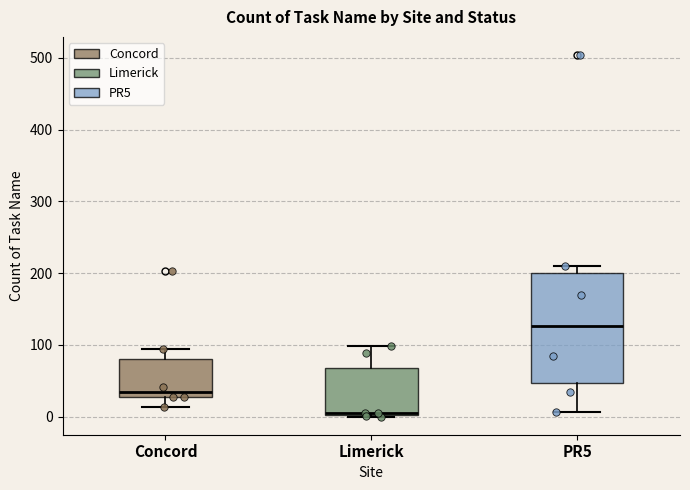

Reading left to right, transcribe this box plot: for each box, give where its median line is, the range the box spans, and where its two whiskers end, as read against the y-axis. The values are not printed on the chart, so give them approximately, as read against the axis.

Concord: median 30 (just above the box's lower edge), box 30 to 80, whiskers 10 to 90
Limerick: median 10, box 0 to 70, whiskers 0 to 100
PR5: median 130, box 50 to 200, whiskers 10 to 210